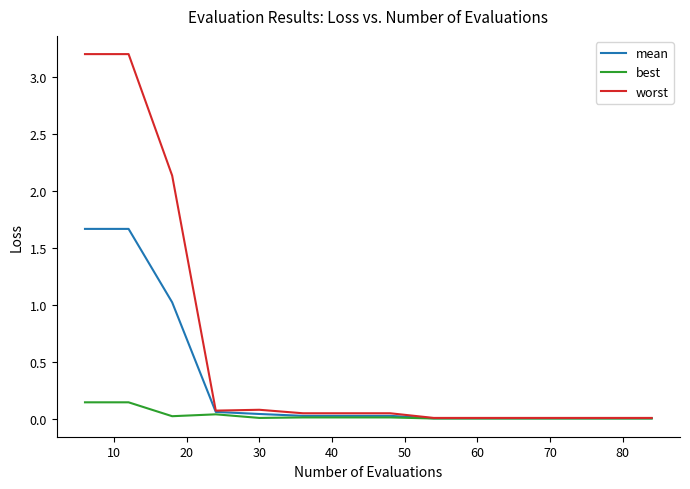

Which series has the largest total across all categories?

worst